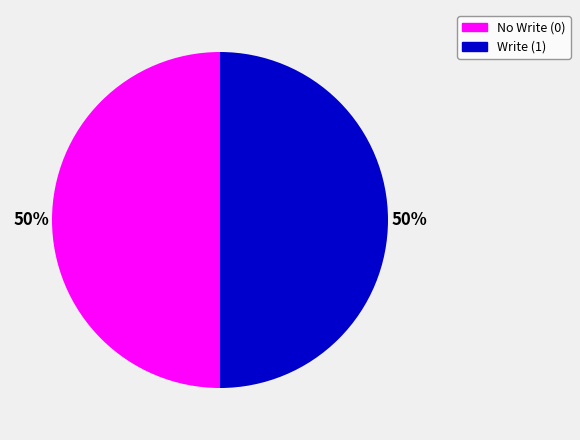

To the nearest percent, what is the average slice percentage?

50%